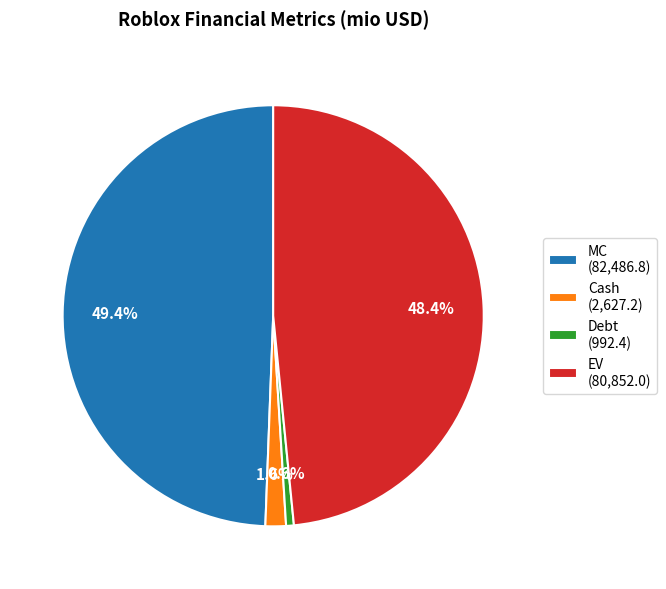

To the nearest percent, what is the combined percentage of Debt and MC?

50%